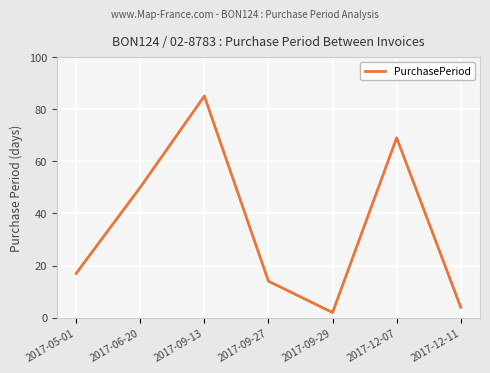

What is the sum of the values at 2017-05-01 and 2017-09-27?

31